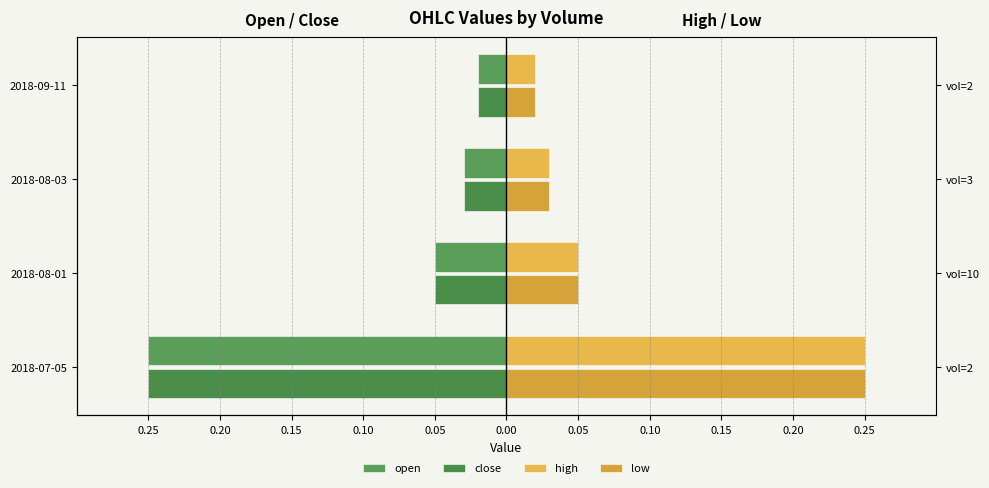

Reading left to right, list all the values displayed in this chart.

open: -0.2	-0.1	-0.0	-0.0
close: -0.2	-0.1	-0.0	-0.0
high: 0.2	0.1	0.0	0.0
low: 0.2	0.1	0.0	0.0